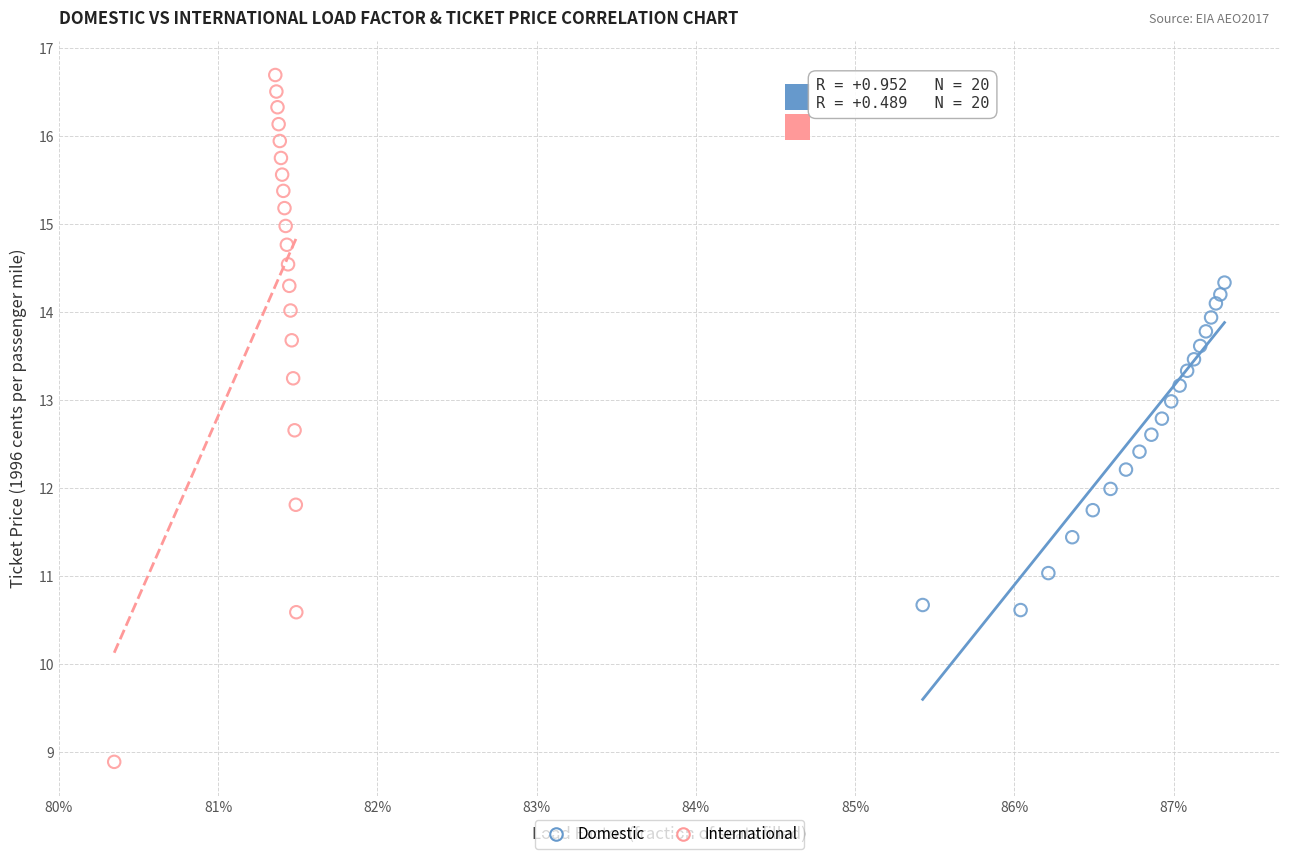

Which series contains the lowest Y value?

International